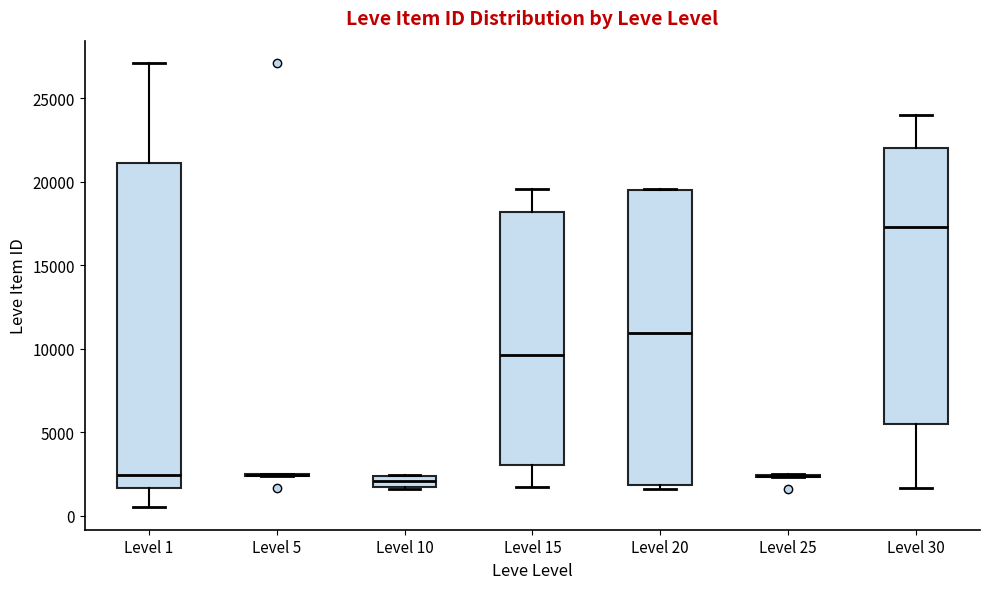

Which box is the tallest, from its lower edge to its upper edge?

Level 1